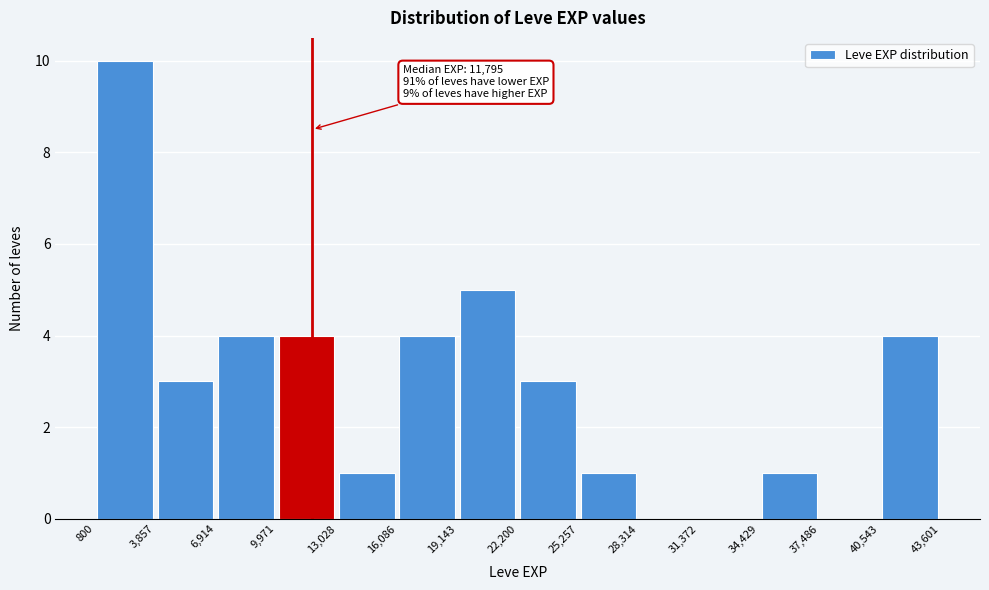

Over which range of the x-axis is the bar tallest?

800 to 3,857